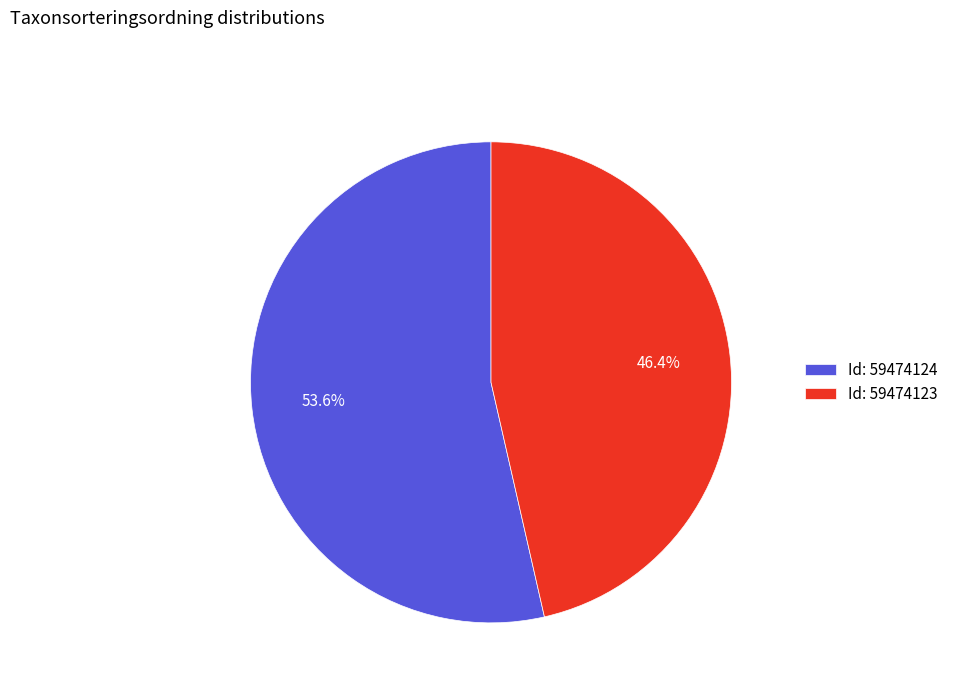

To the nearest percent, what is the average slice percentage?

50%